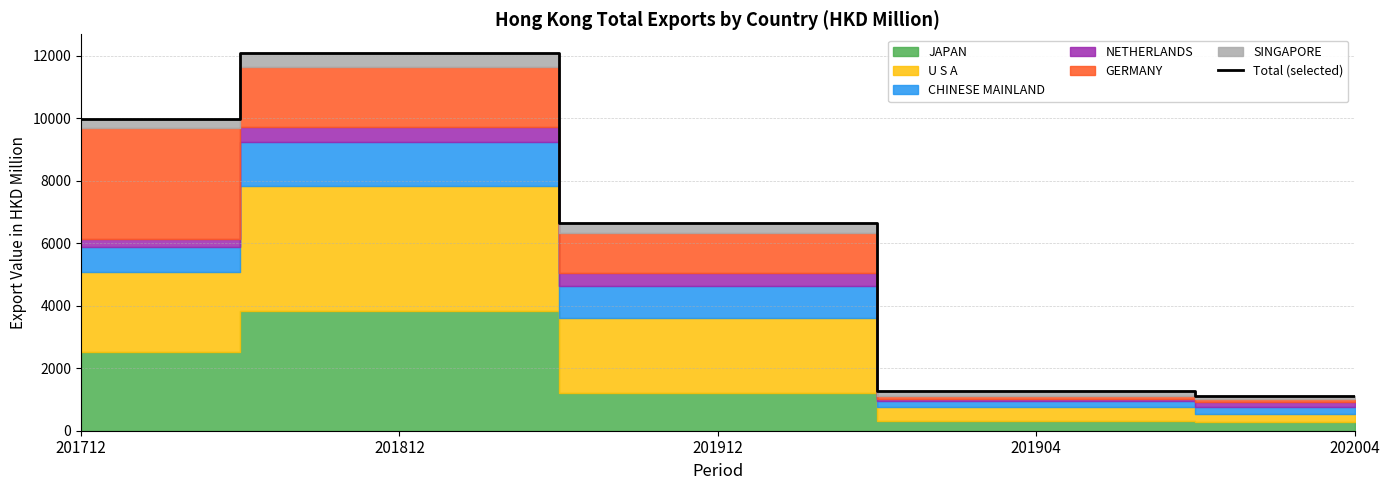

Reading left to right, list all the values displayed in this chart.

201712=9970.9	201812=12087.5	201912=6647.7	201904=1285.3	202004=1111.8